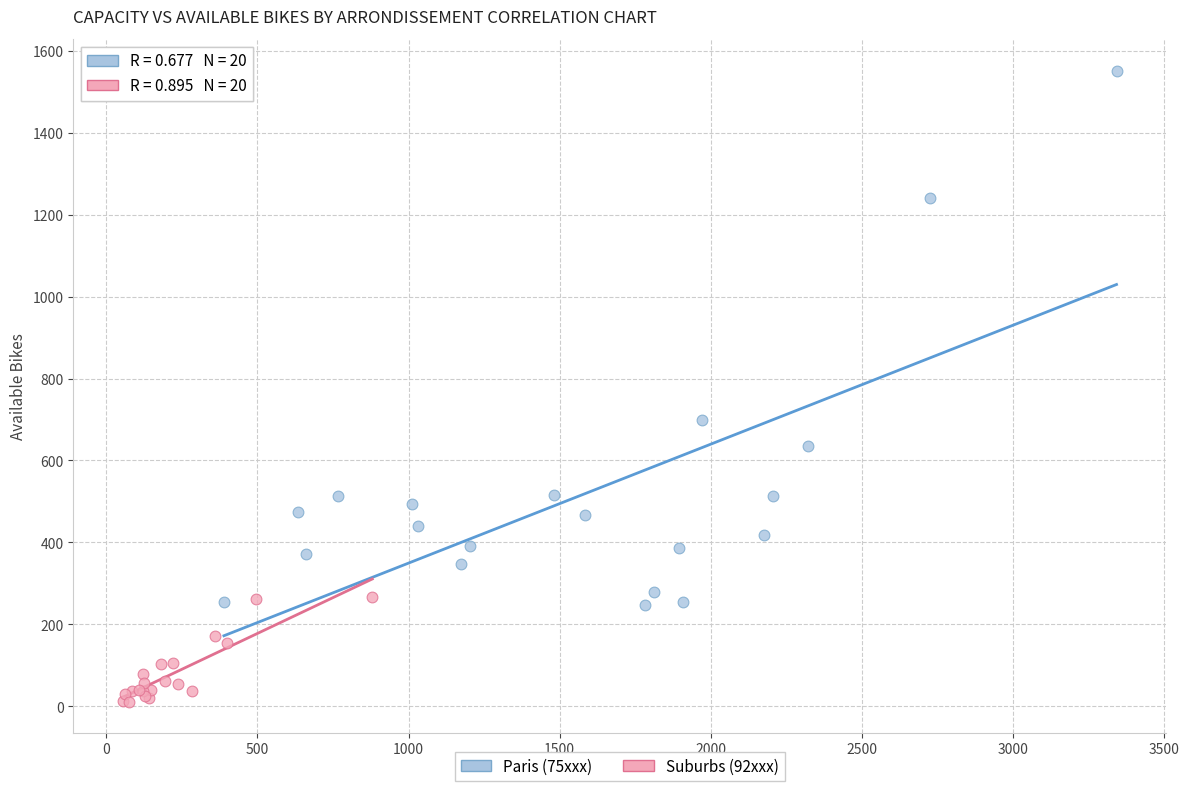

What are all the series names shown in the legend?

Paris (75xxx), Suburbs (92xxx)